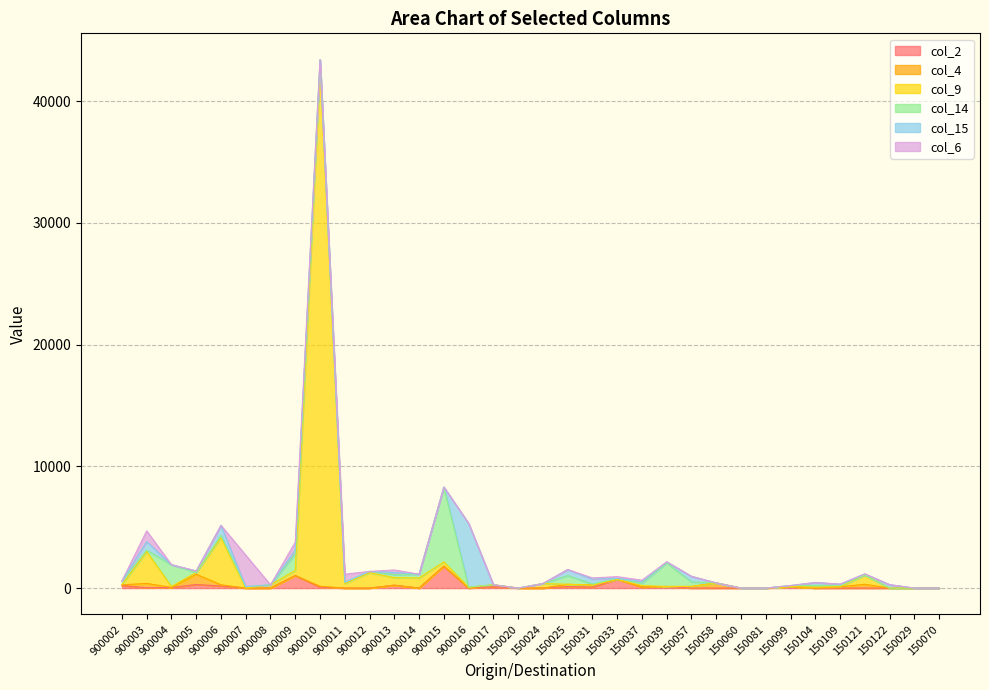

Which series has the largest range (max minus min)?

col_9